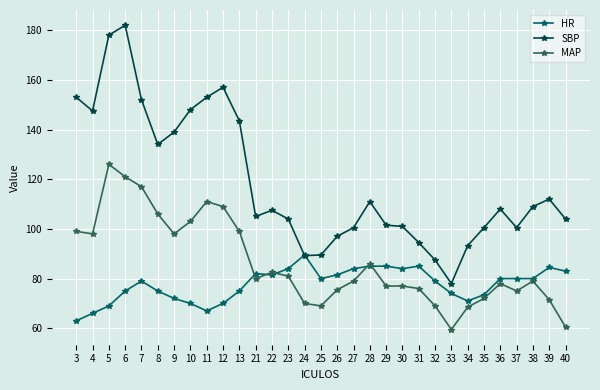

List the series in order of their overall mean, lowest first.

HR, MAP, SBP